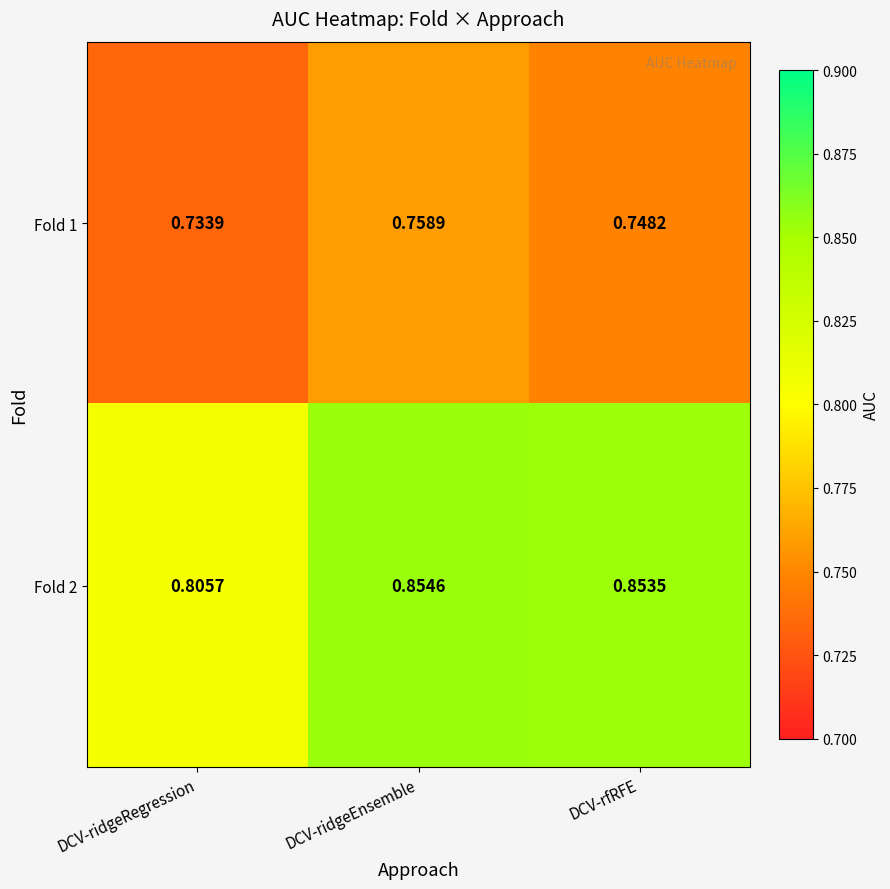

At which label is Fold 1 closest to 0?

DCV-ridgeRegression